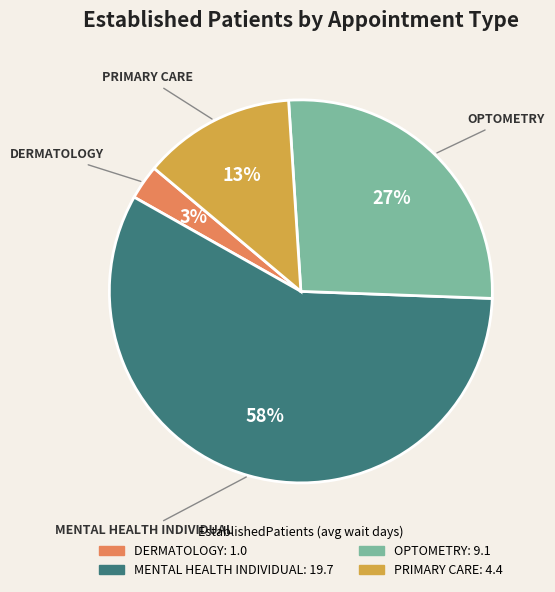

To the nearest percent, what percentage of the pie is PRIMARY CARE?

13%